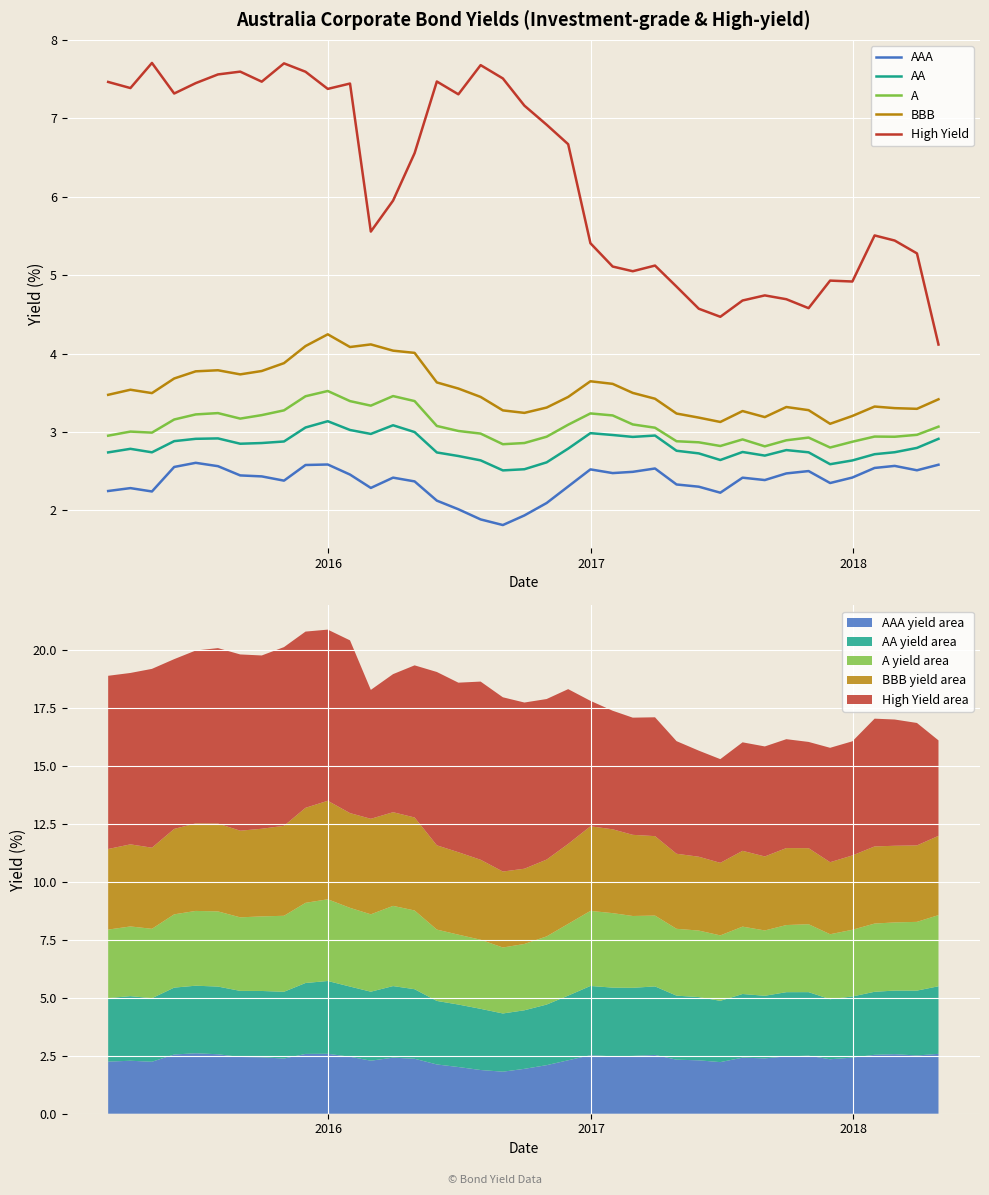

Does the chart display data point markers on the line(s)?

No